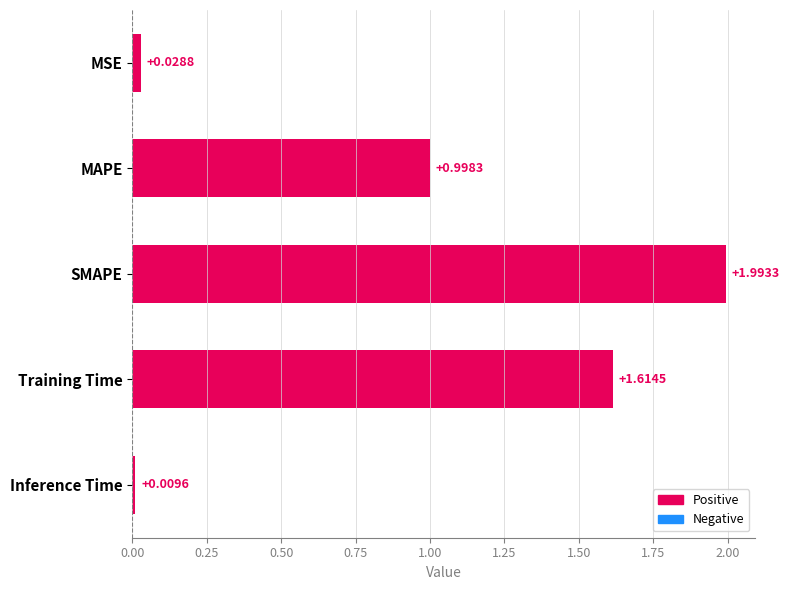

List the labels in order of value, smallest first.

Inference Time, MSE, MAPE, Training Time, SMAPE